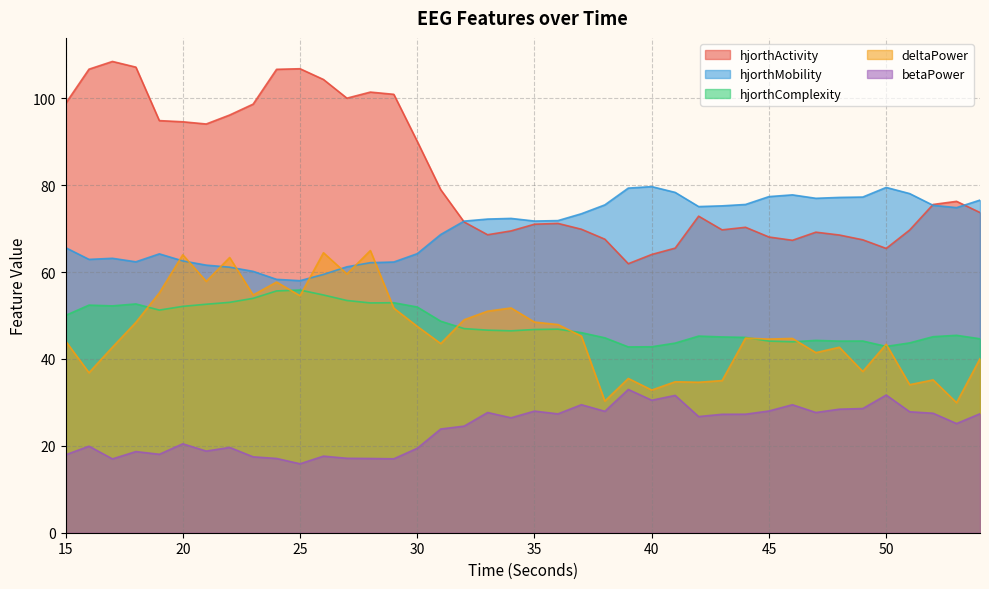

Does the chart have visible grid lines?

Yes